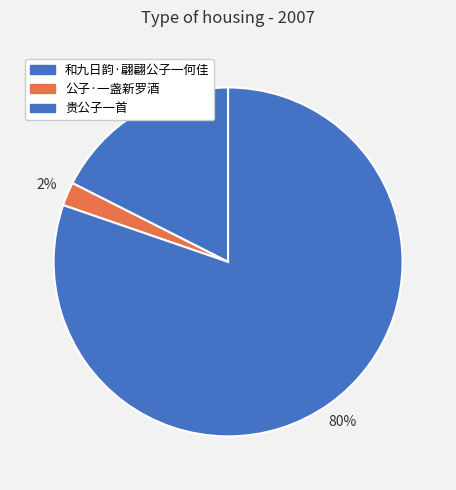

Is there any slice that represents more than half of the pie?

Yes